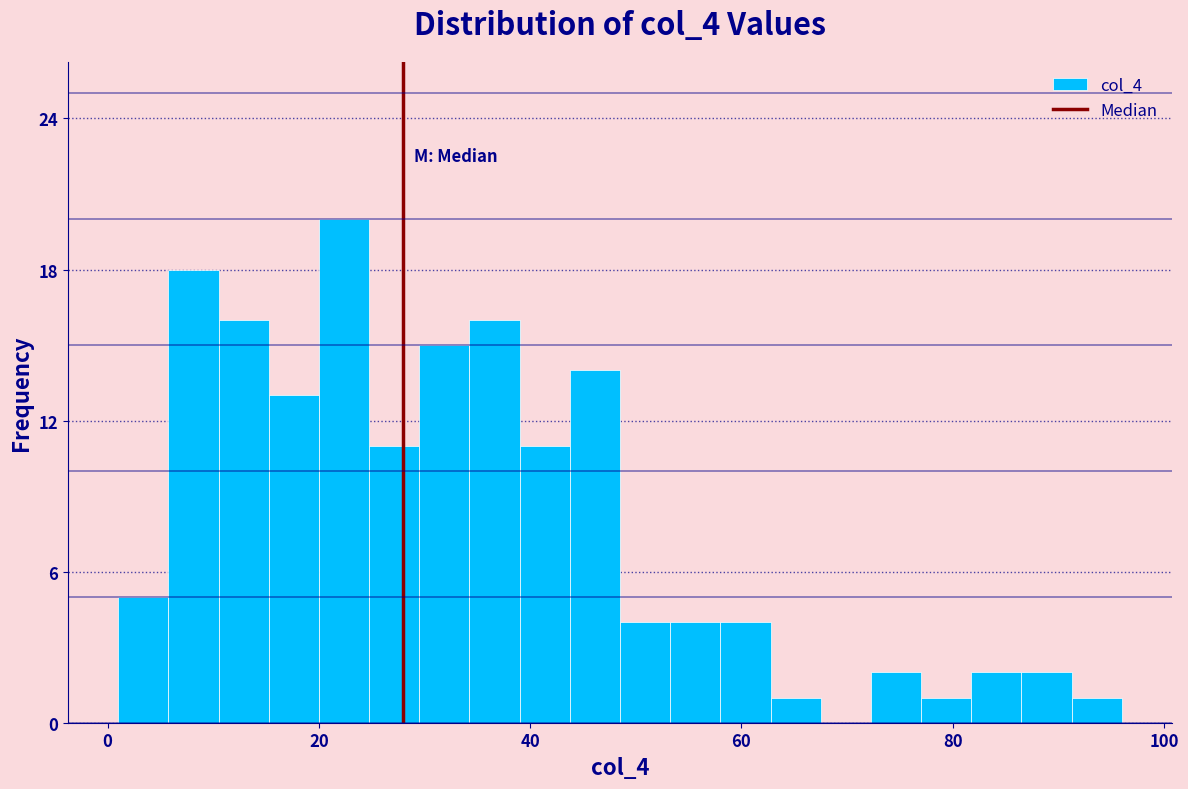

Around what value on the x-axis is the tallest bar? Give the approximate position of its centre, as read against the axis.

22